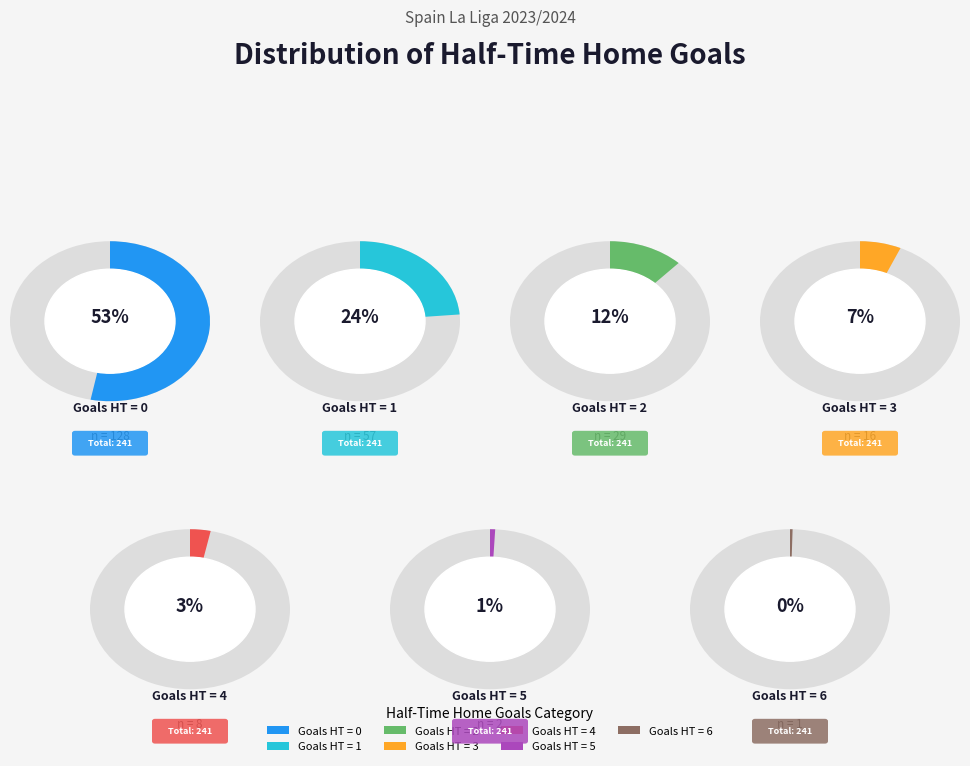

Is the sum of Goals HT = 3 and Goals HT = 0 greater than half?

Yes